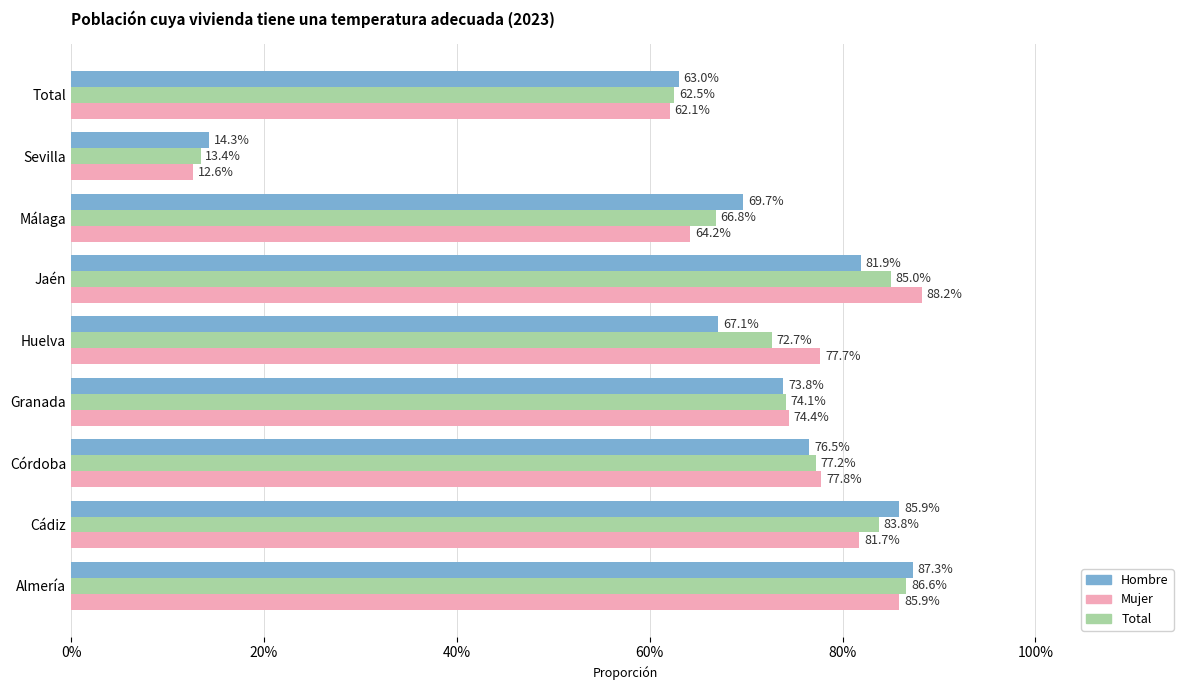

Reading left to right, list all the values displayed in this chart.

Hombre: 0.9	0.9	0.8	0.7	0.7	0.8	0.7	0.1	0.6
Total: 0.9	0.8	0.8	0.7	0.7	0.9	0.7	0.1	0.6
Mujer: 0.9	0.8	0.8	0.7	0.8	0.9	0.6	0.1	0.6